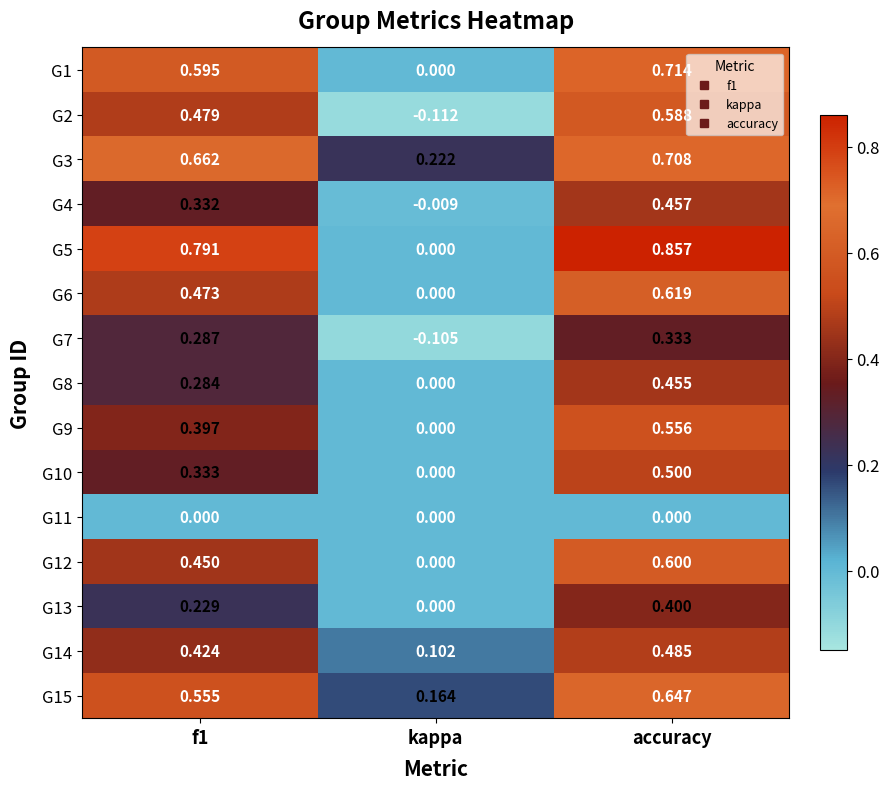

At which category is the sum across all series the highest?

accuracy